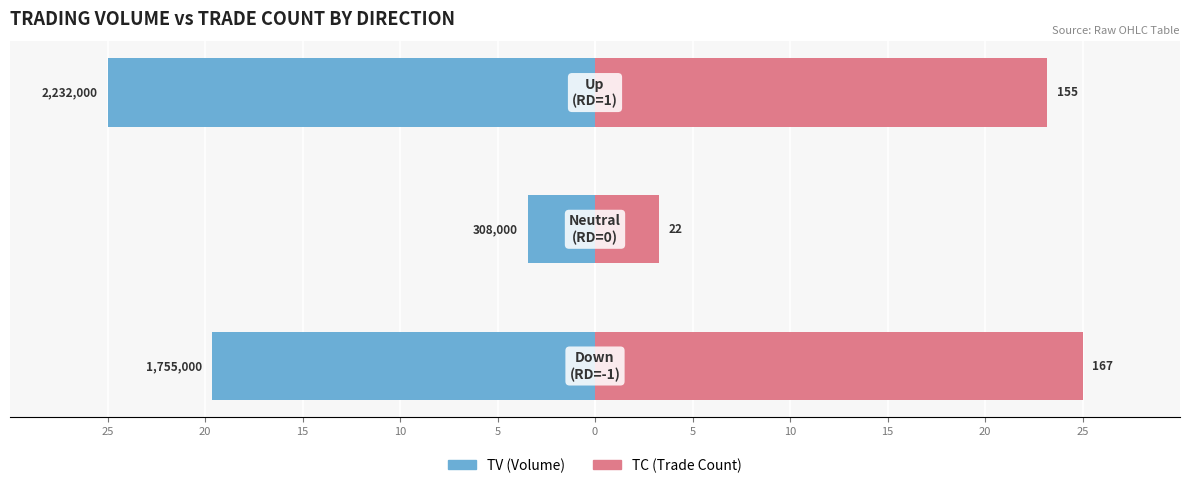

Which has a higher value, 25 or 20?

20